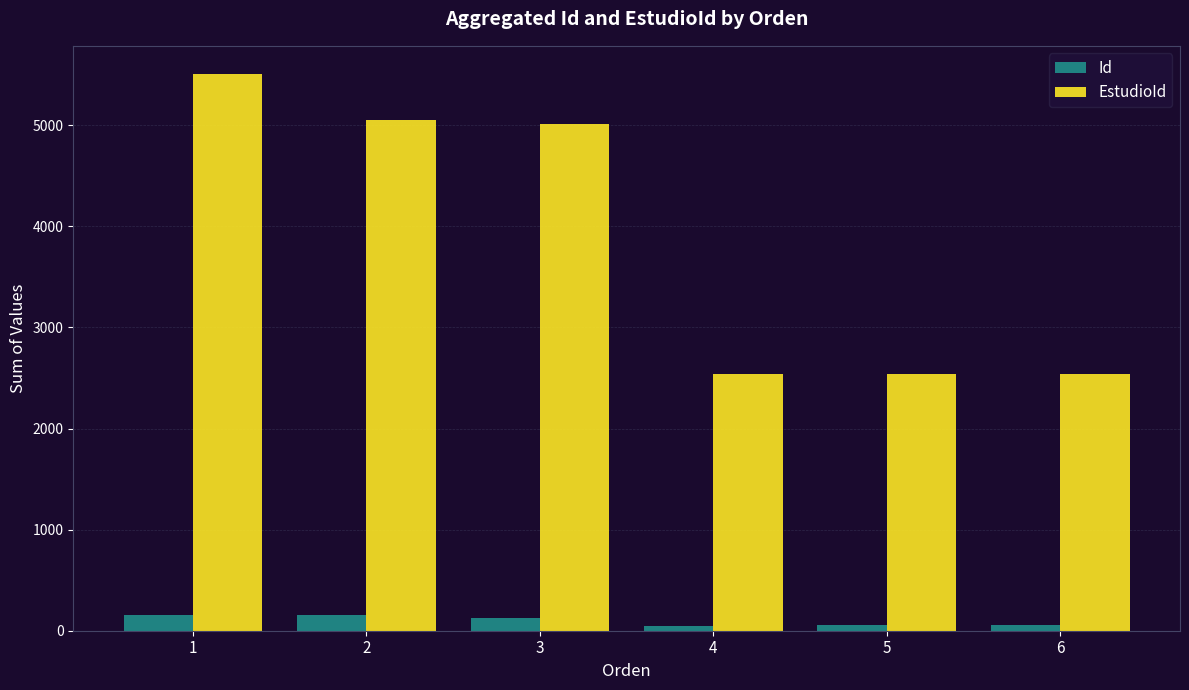

Count the number of data series in this chart.

2